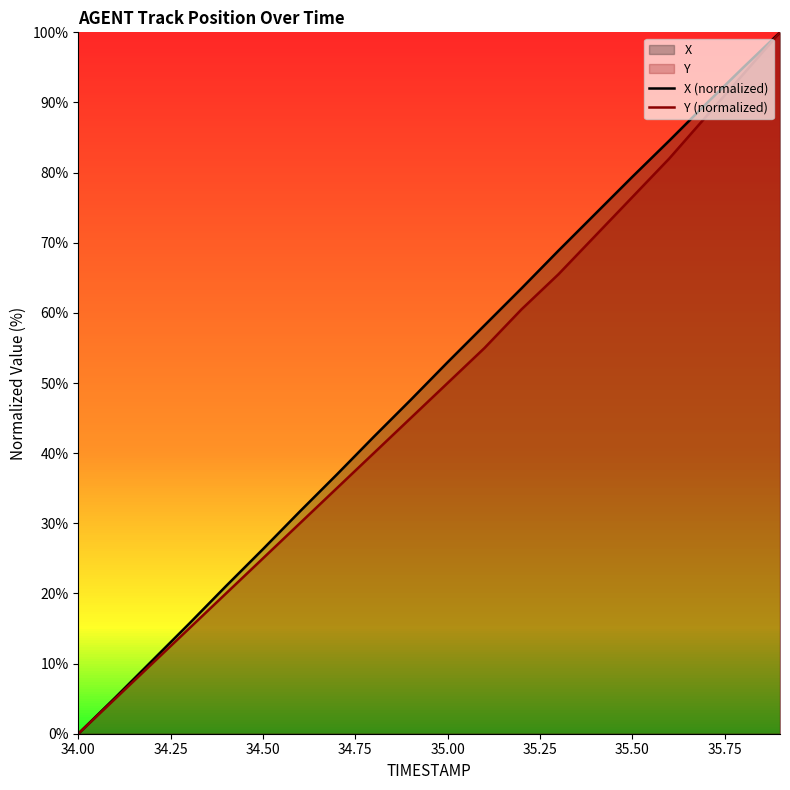

How many distinct data groups are displayed?

2